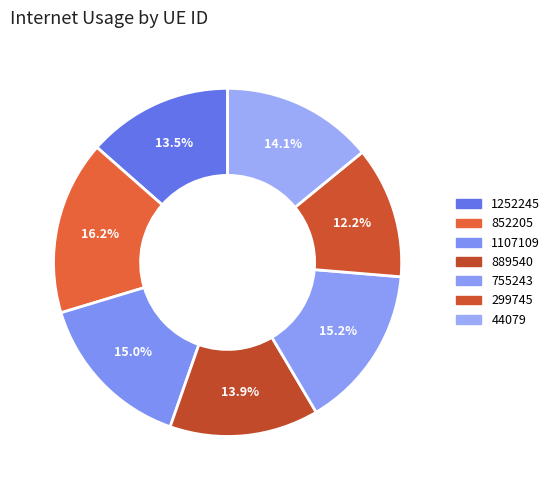

To the nearest percent, what is the combined percentage of 1107109 and 852205?

31%